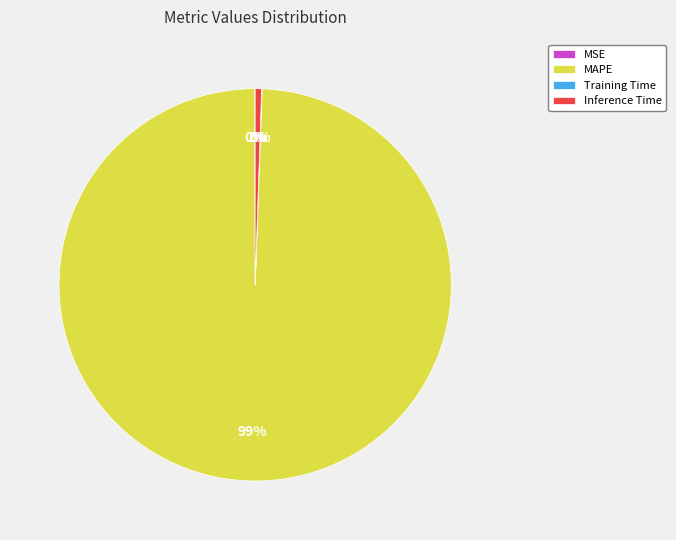

The MAPE slice represents 99% of the pie. True or false?

True